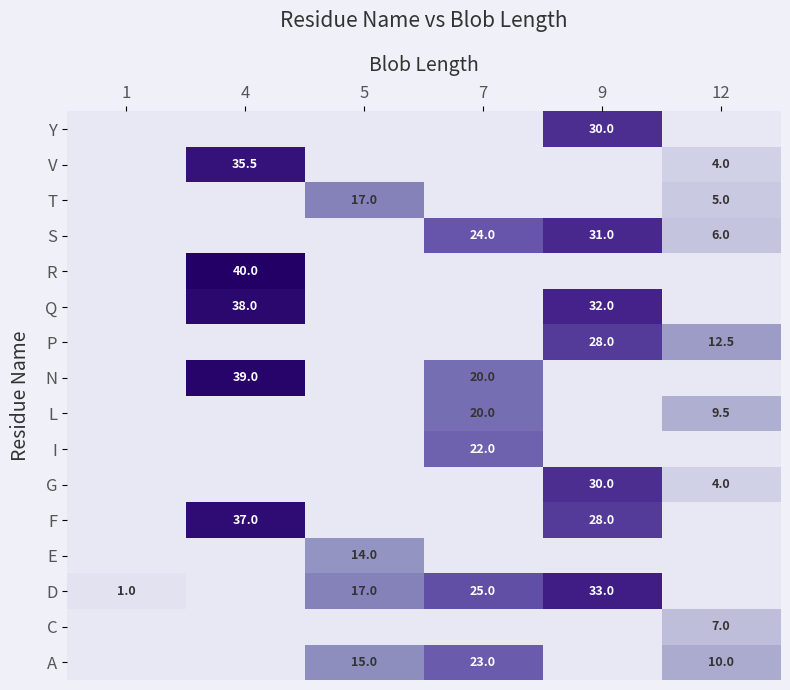

Which label corresponds to the smallest value in the chart?

1